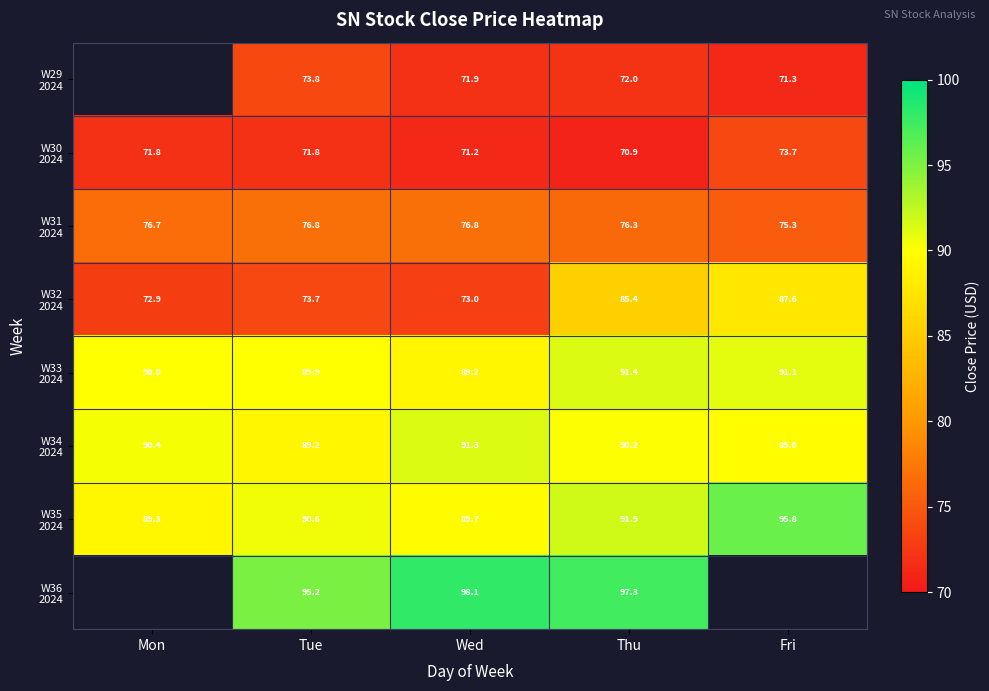

What is the difference between the maximum and second lowest values in the W35 2024 series?

6.1